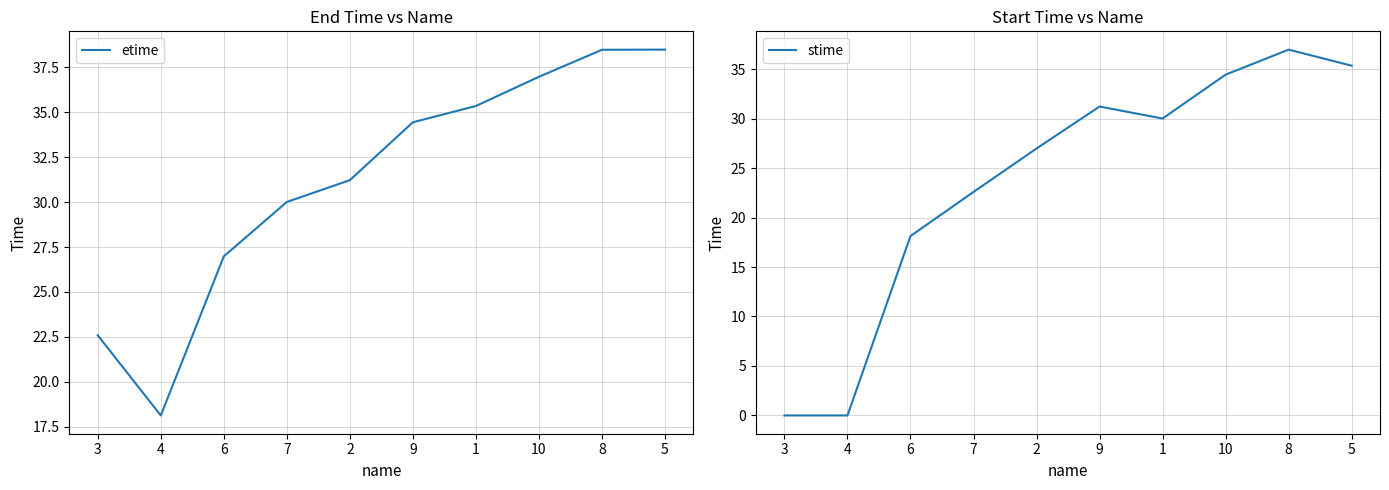

At which category is the sum across all series the highest?

8